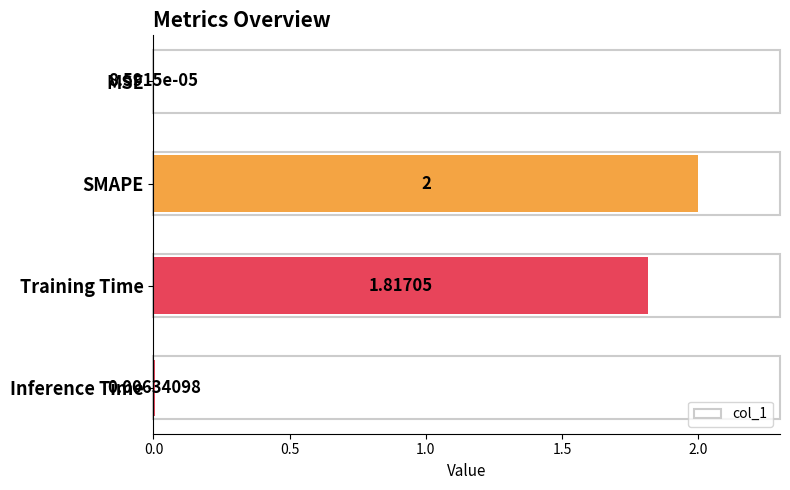

Does the chart contain stacked bars?

No